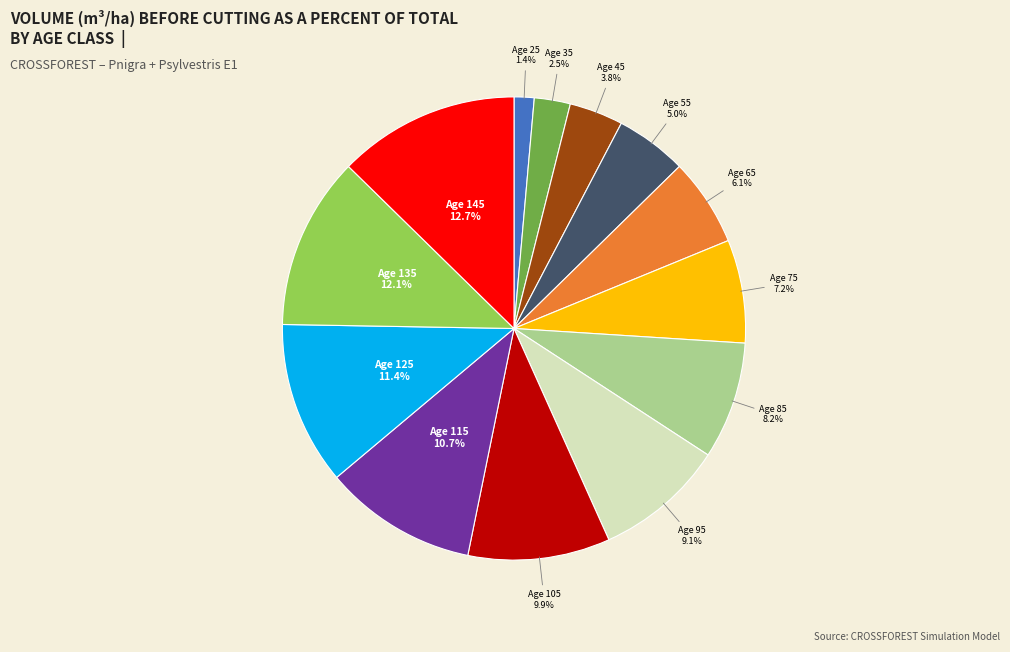

Is there any slice that represents more than half of the pie?

No